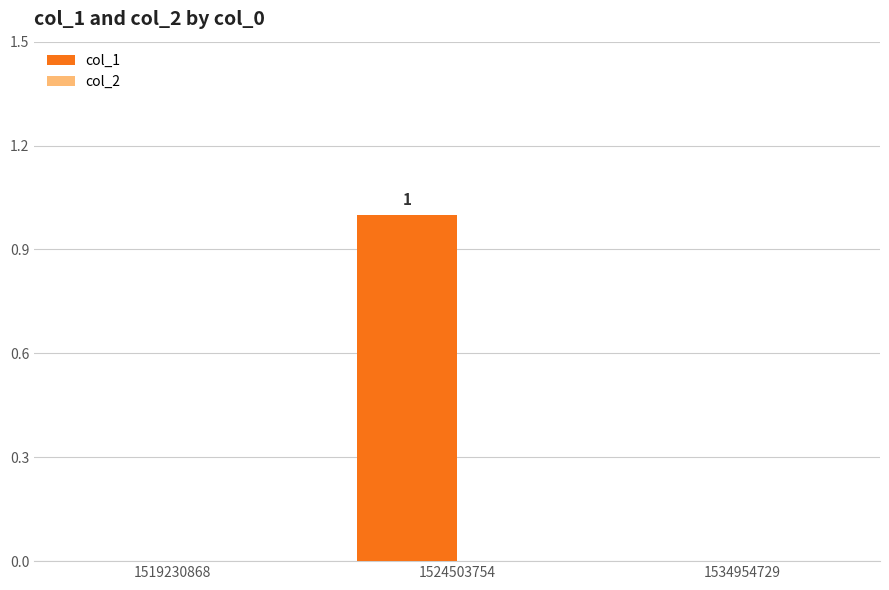

Which label corresponds to the largest value in the chart?

1524503754